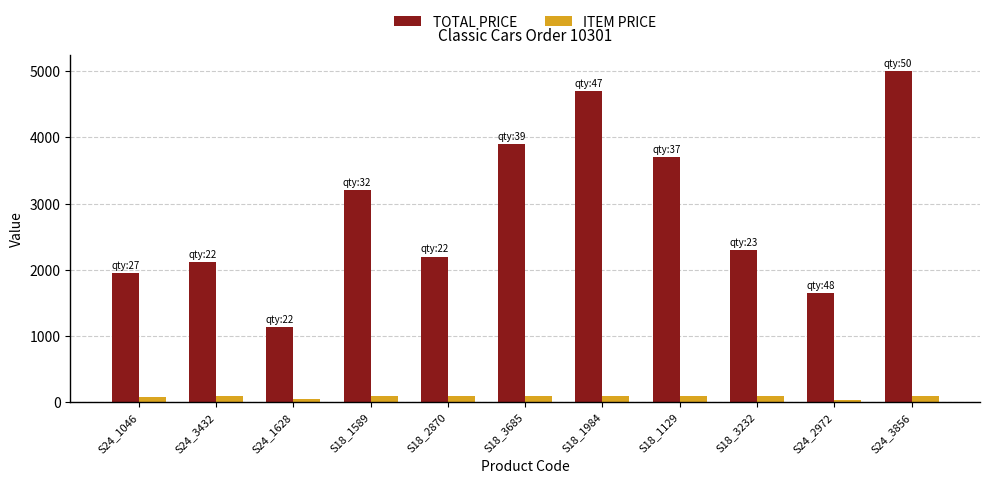

What is the difference between the TOTAL PRICE values at S24_2972 and S24_3856?

3350.7